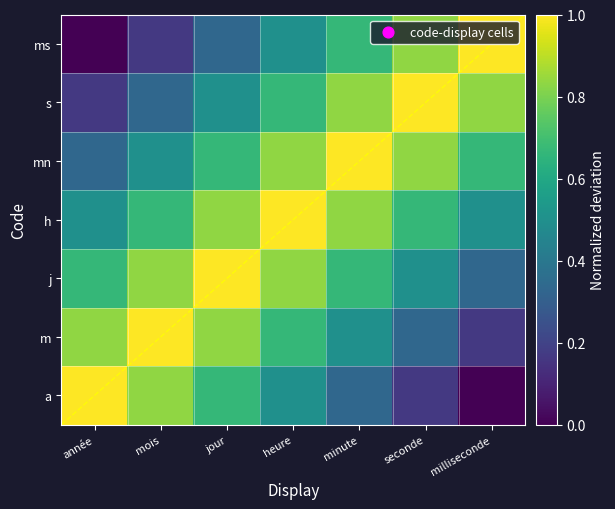

What is the difference between the second highest and minimum values in the m series?

0.7